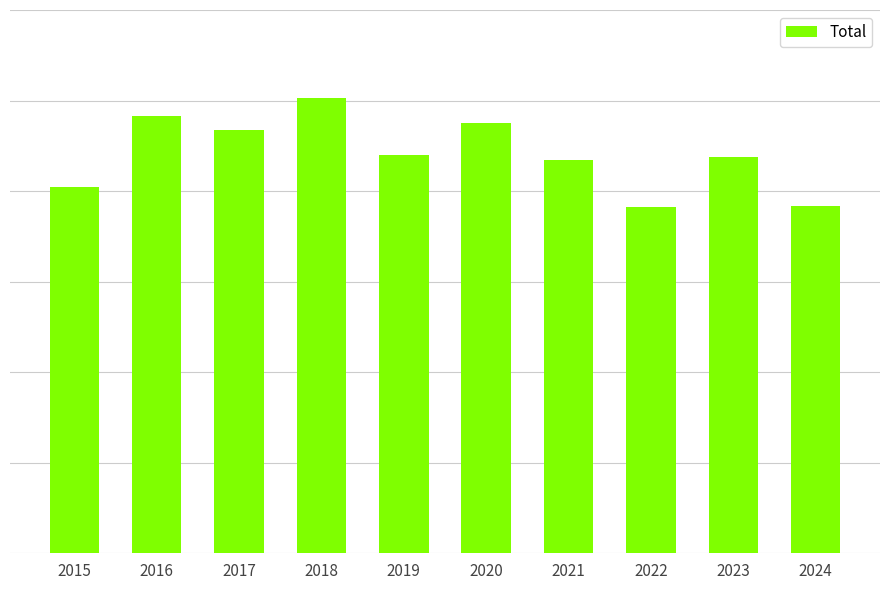

The value at 2019 is 1318. True or false?

True